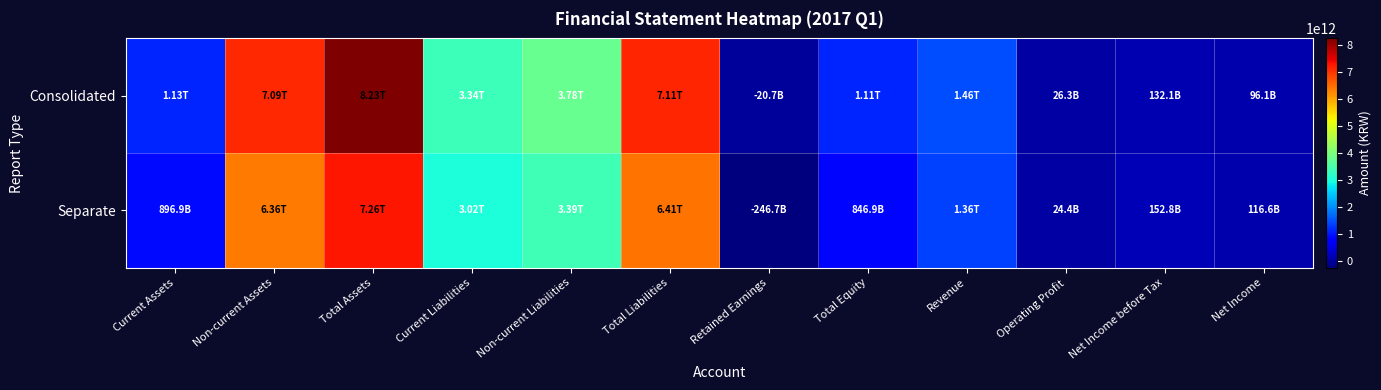

Between Total Assets and Retained Earnings, which series saw the biggest shift?

Consolidated